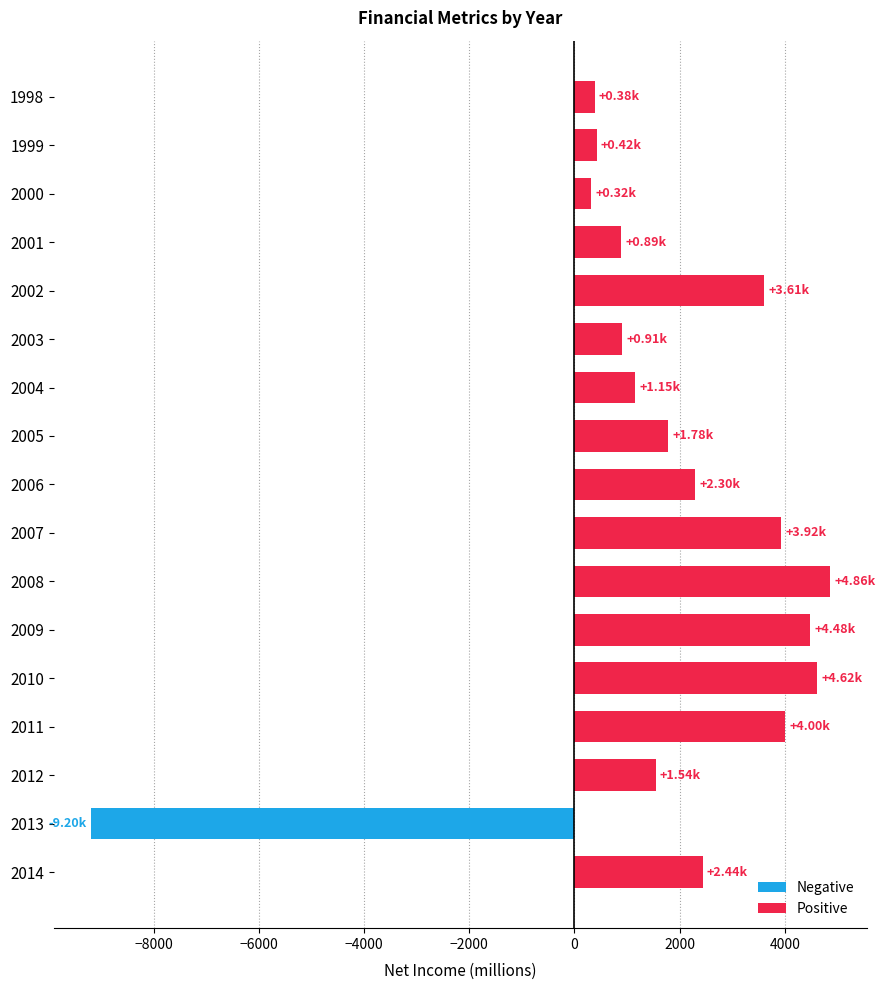

At which category does the chart reach its minimum across all series?

2013